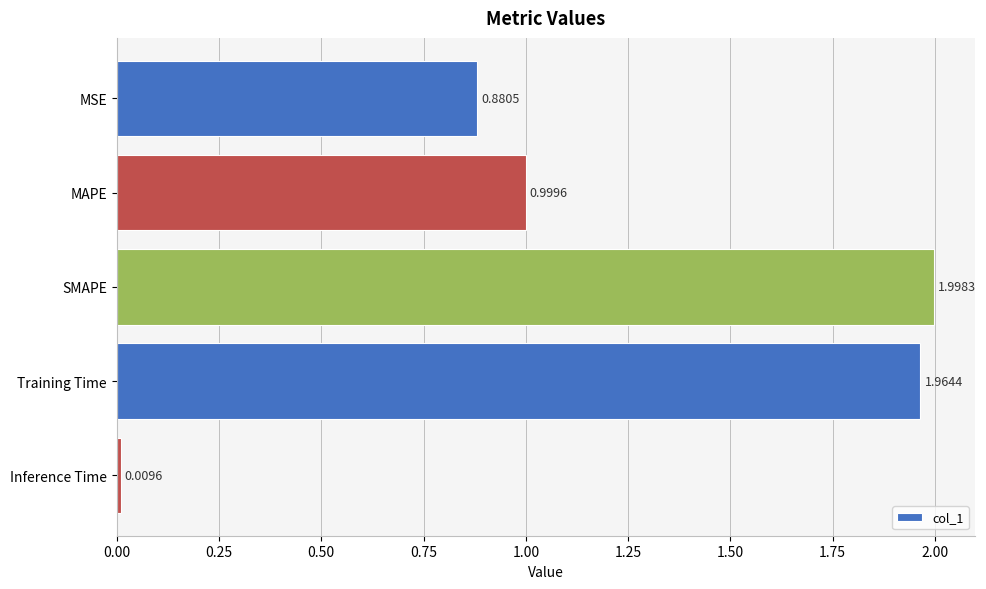

What is the sum of the values at MSE and MAPE?

1.9